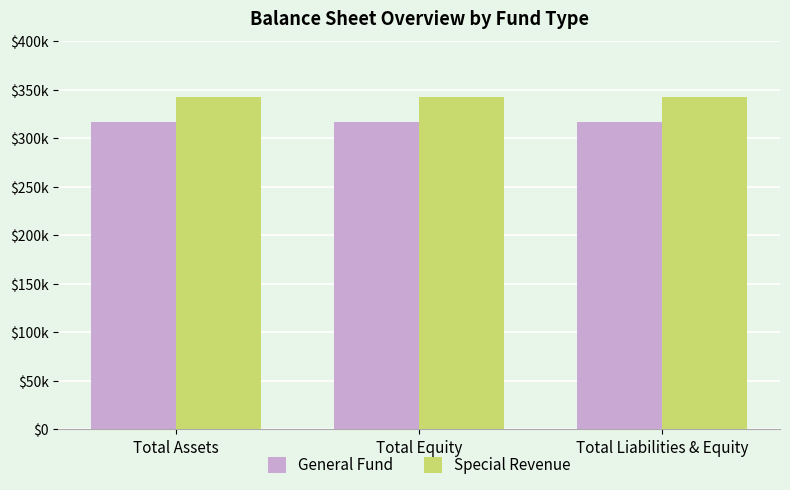

What are all the series names shown in the legend?

General Fund, Special Revenue